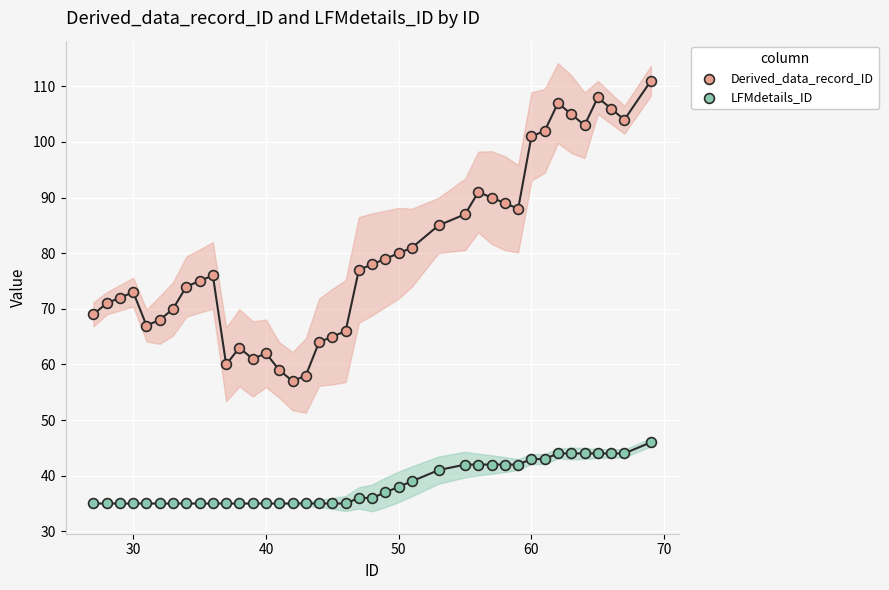

What are all the series names shown in the legend?

Derived_data_record_ID, LFMdetails_ID